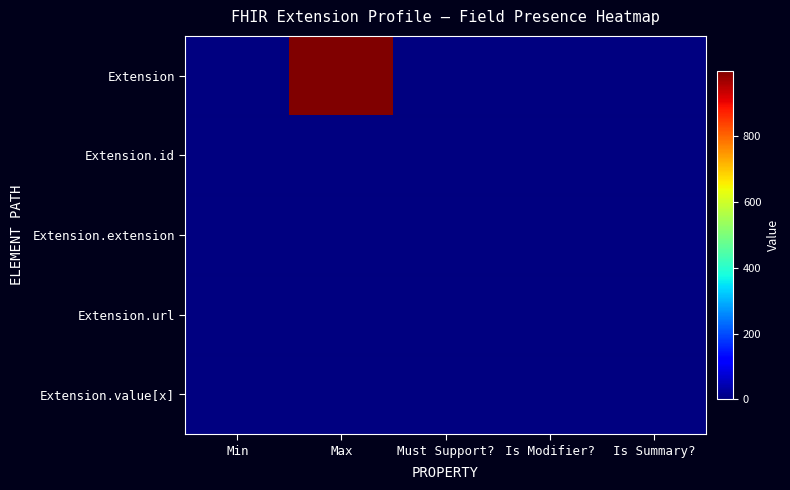

Rank the series at Min from highest to lowest value.

Extension.url, Extension, Extension.id, Extension.extension, Extension.value[x]